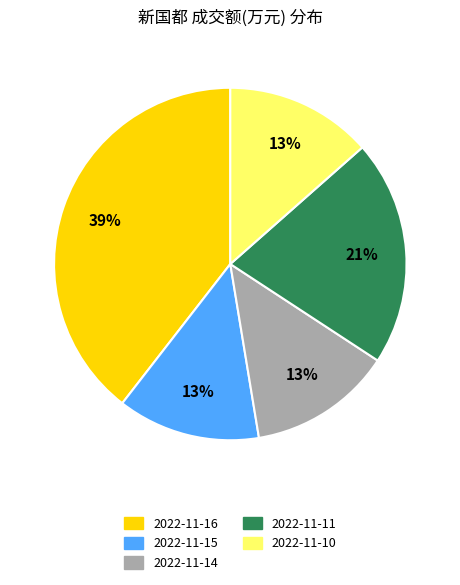

True or false: 2022-11-10 accounts for 13% of the total.

True